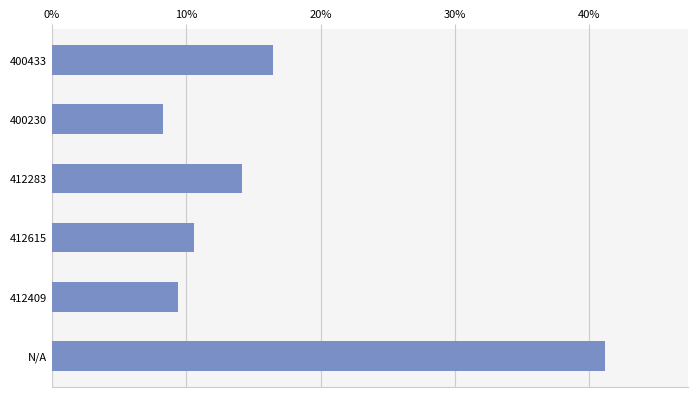

Are the bars horizontal?

Yes